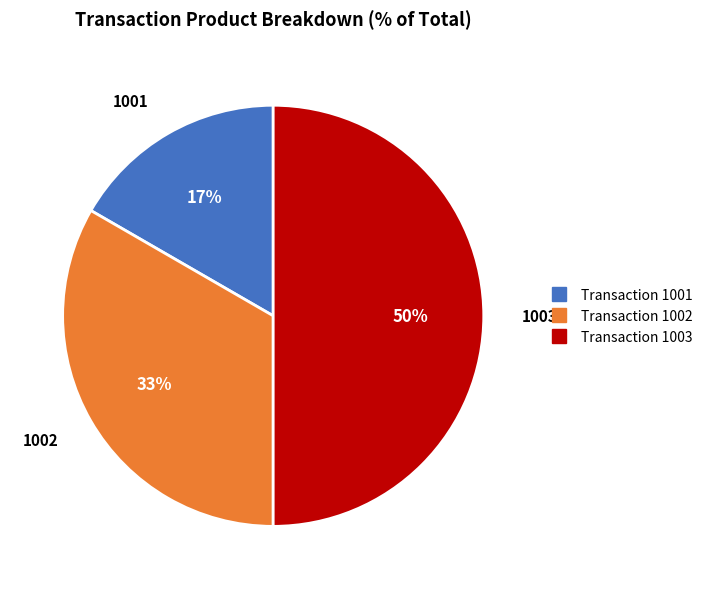

To the nearest percent, what is the difference between the largest and smallest slice percentages?

33%